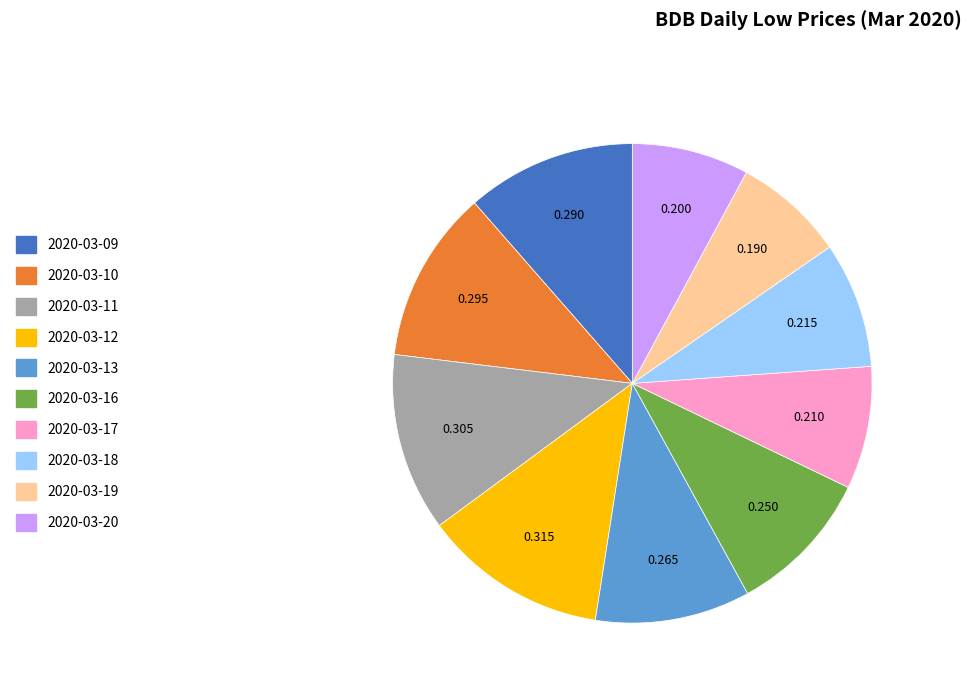

Is the sum of 2020-03-13 and 2020-03-16 greater than half?

No